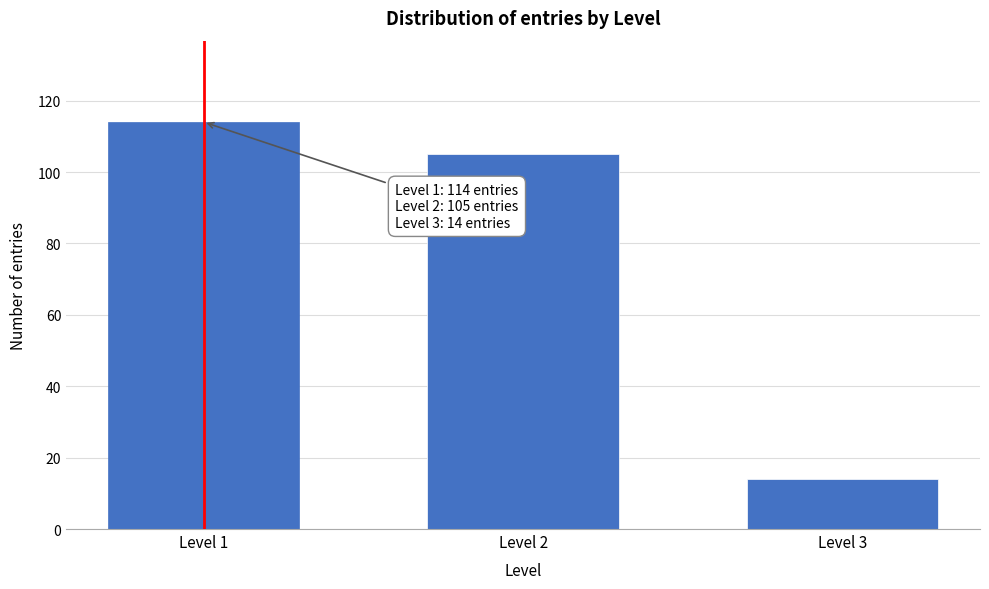

Reading left to right, extract all data points from this chart.

114	105	14